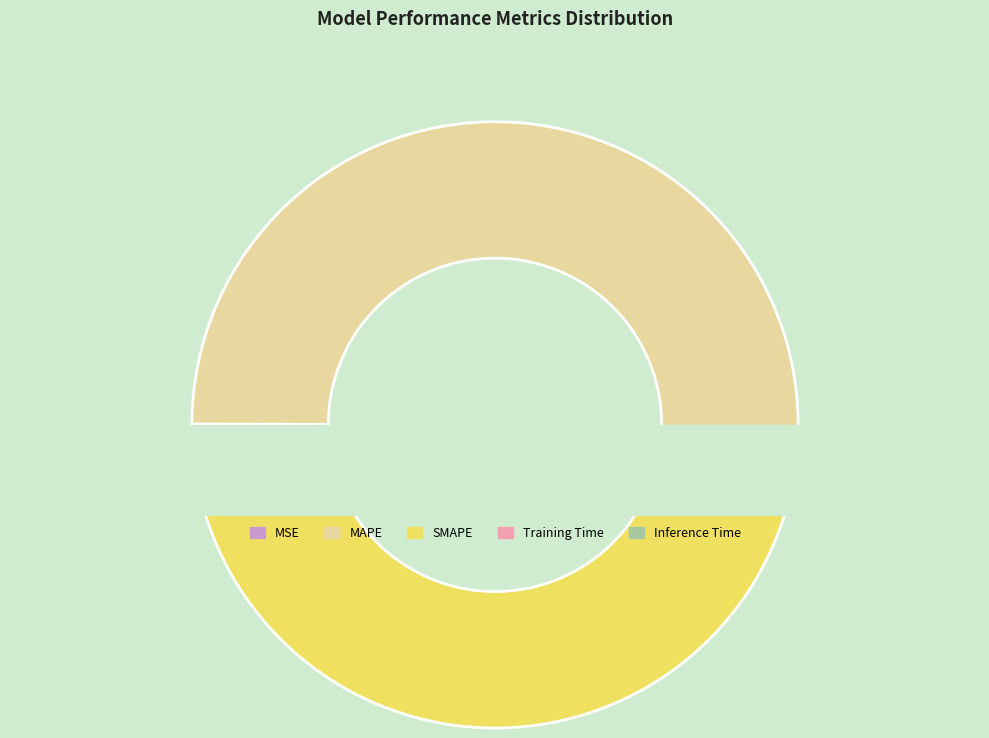

Count the number of slices in the pie.

5